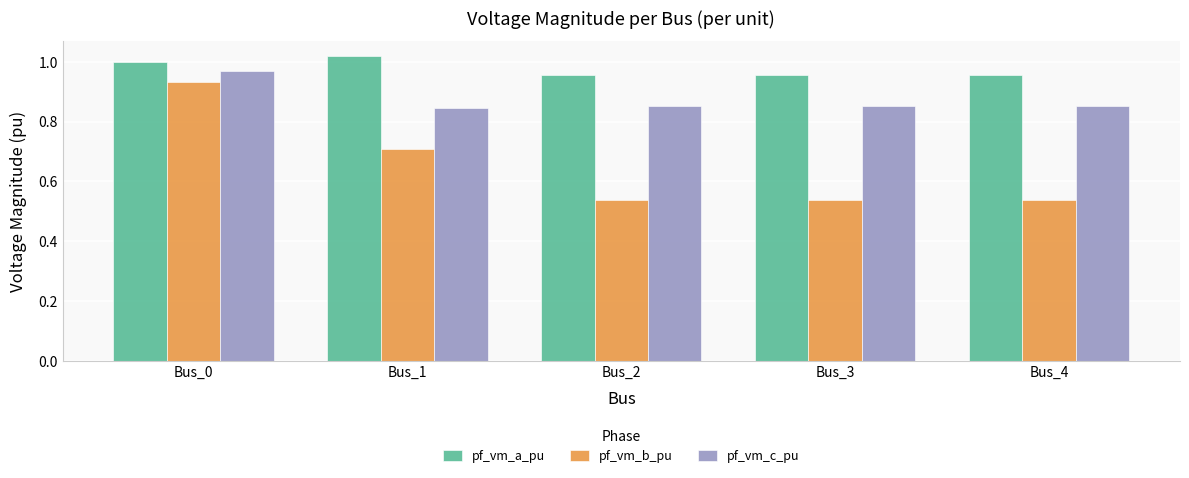

Rank the series at Bus_0 from lowest to highest value.

pf_vm_b_pu, pf_vm_c_pu, pf_vm_a_pu